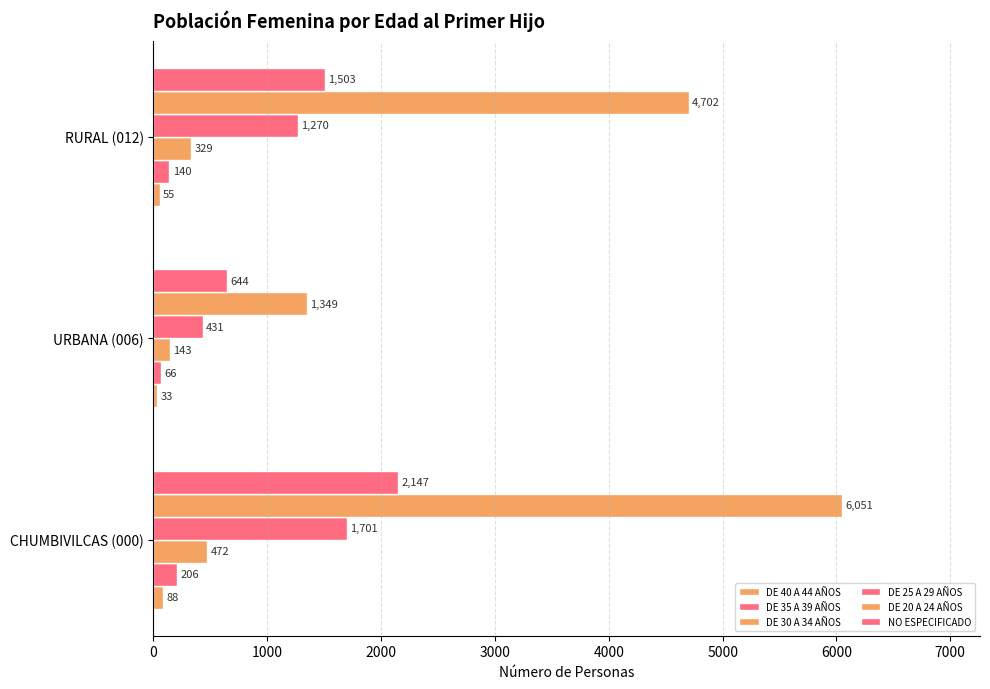

How many series are shown in this chart?

6